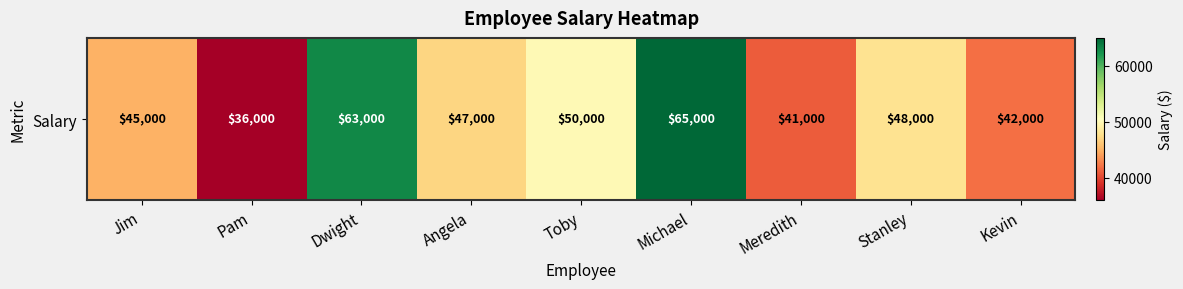

The value at Dwight is 92745. True or false?

False